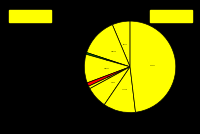

To the nearest percent, what is the average slice percentage?

11%